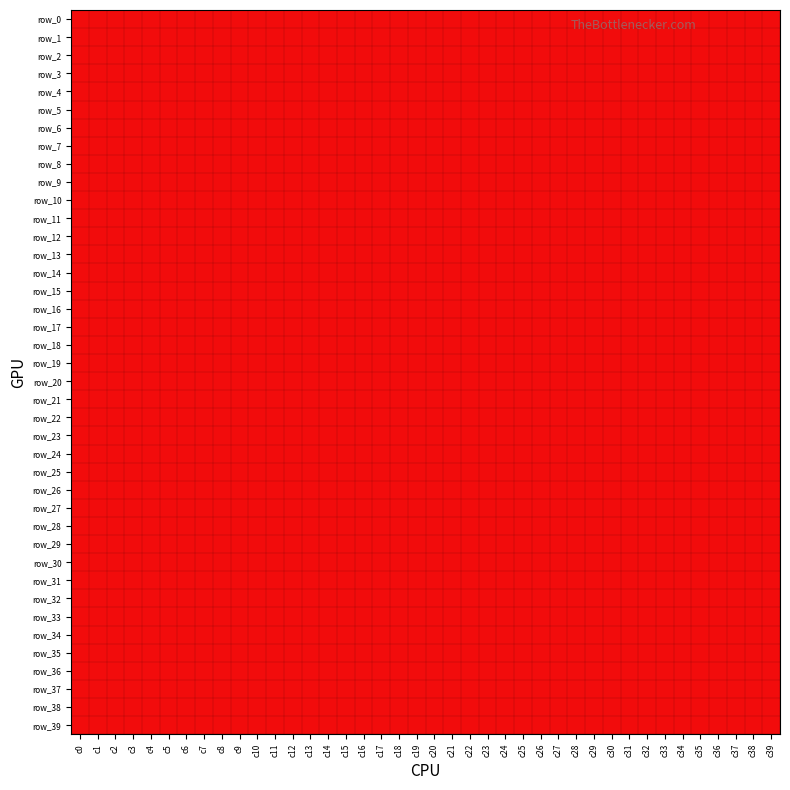

What is the difference between the highest and lowest values at c36?

1